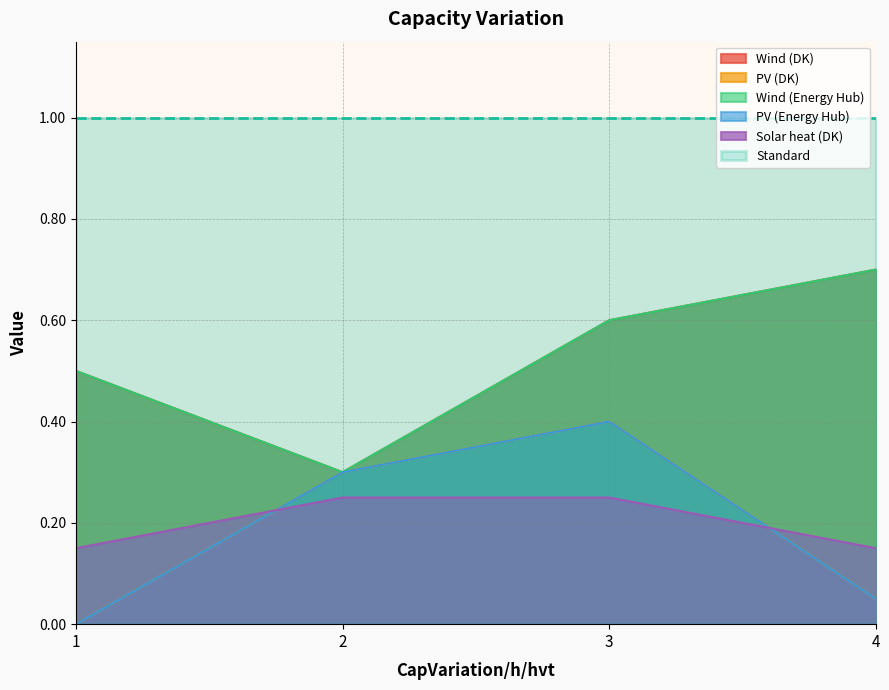

True or false: Solar heat (DK) has more than 1 points higher than both neighbors.

False